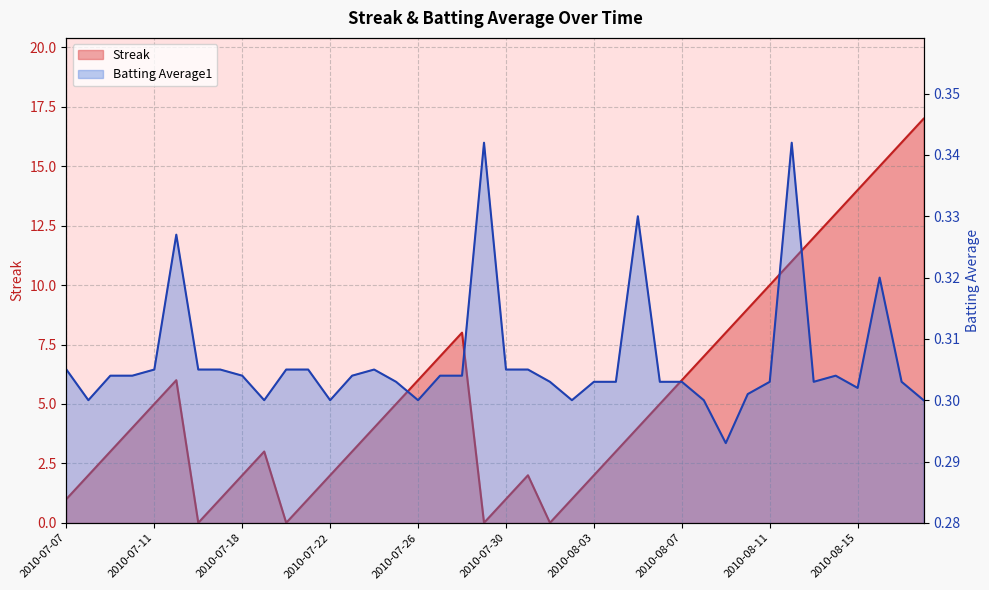

After their last crossing, which series has the higher values: Streak or Batting Average1?

Streak